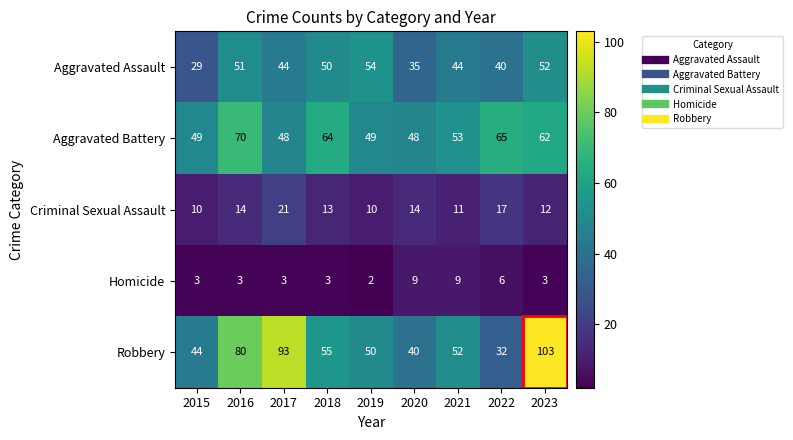

Between 2019 and 2020, which series saw the biggest shift?

Aggravated Assault